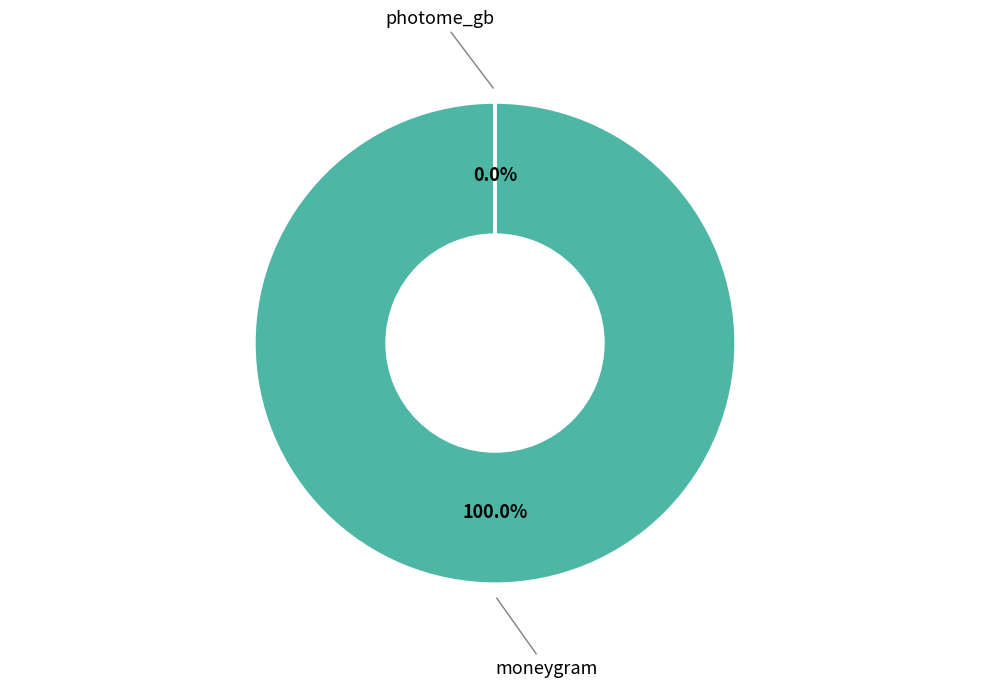

Which has a higher value, moneygram or photome_gb?

moneygram